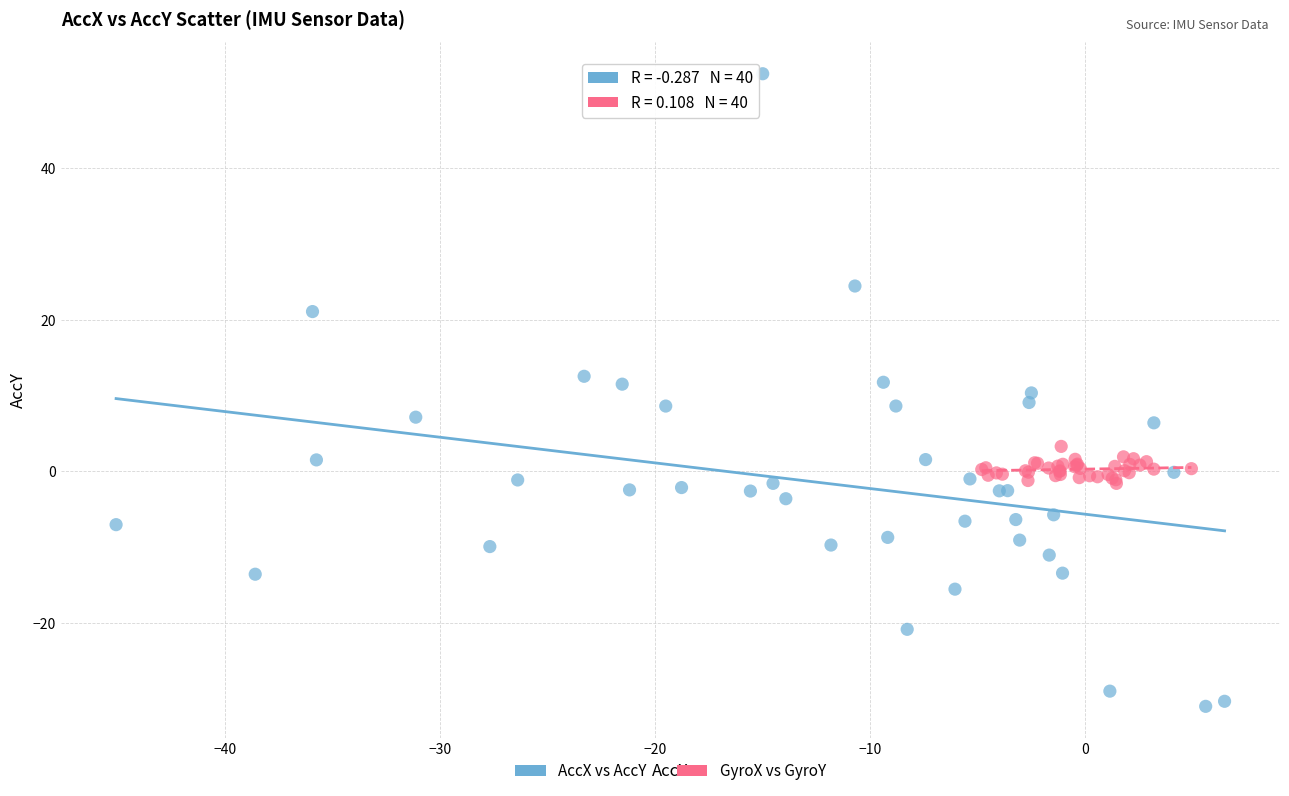

Which series reaches the maximum Y coordinate?

AccX vs AccY